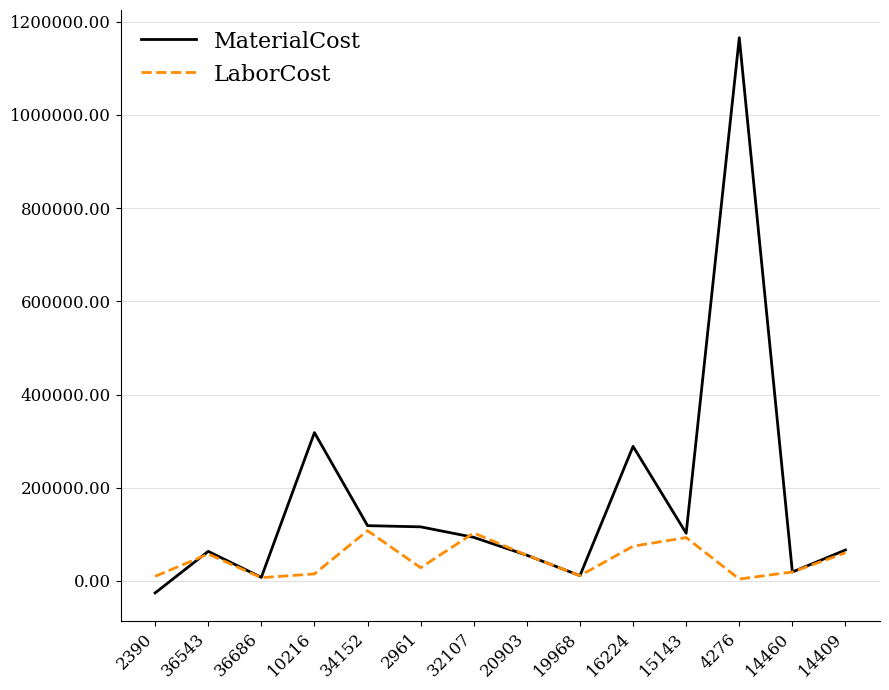

Rank the series by their average value, from highest to lowest.

MaterialCost, LaborCost